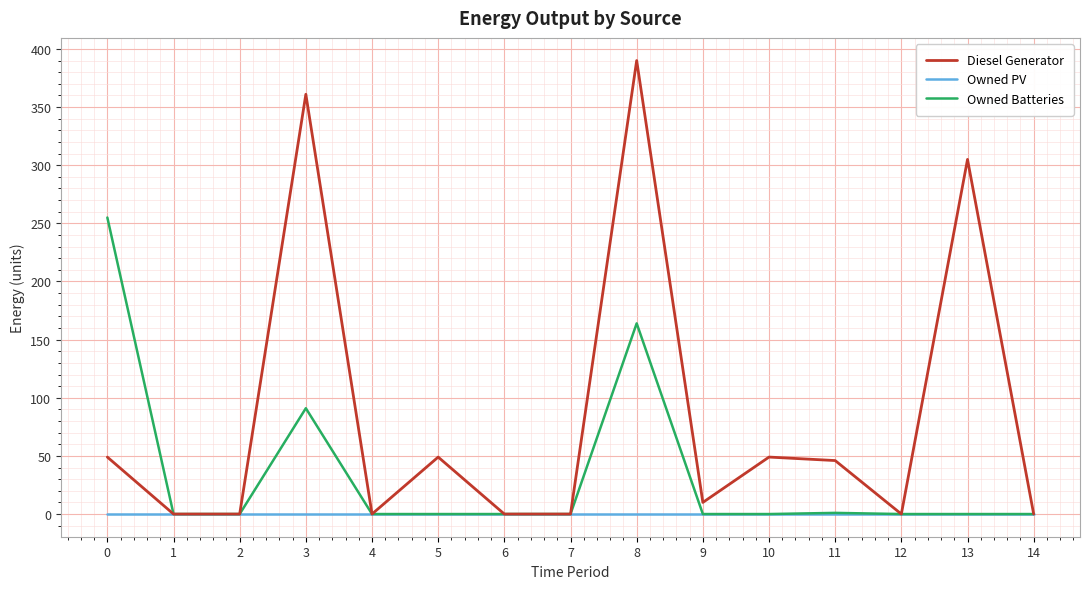

Is it true that Owned PV equals 0.0 at 10?

True